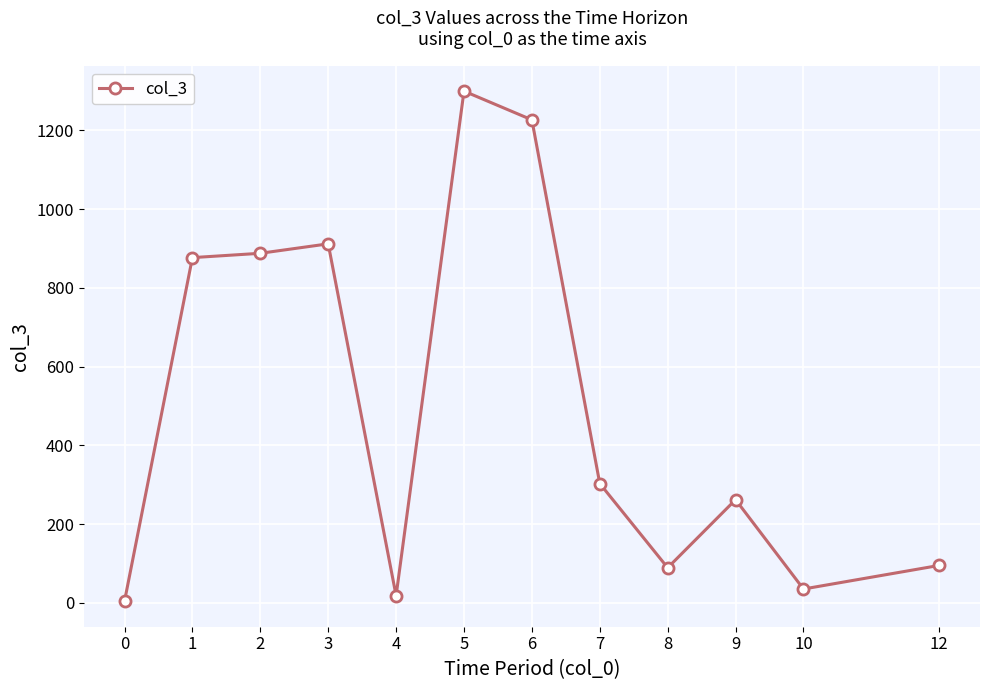

True or false: there are more than 2 points higher than both neighbors.

True